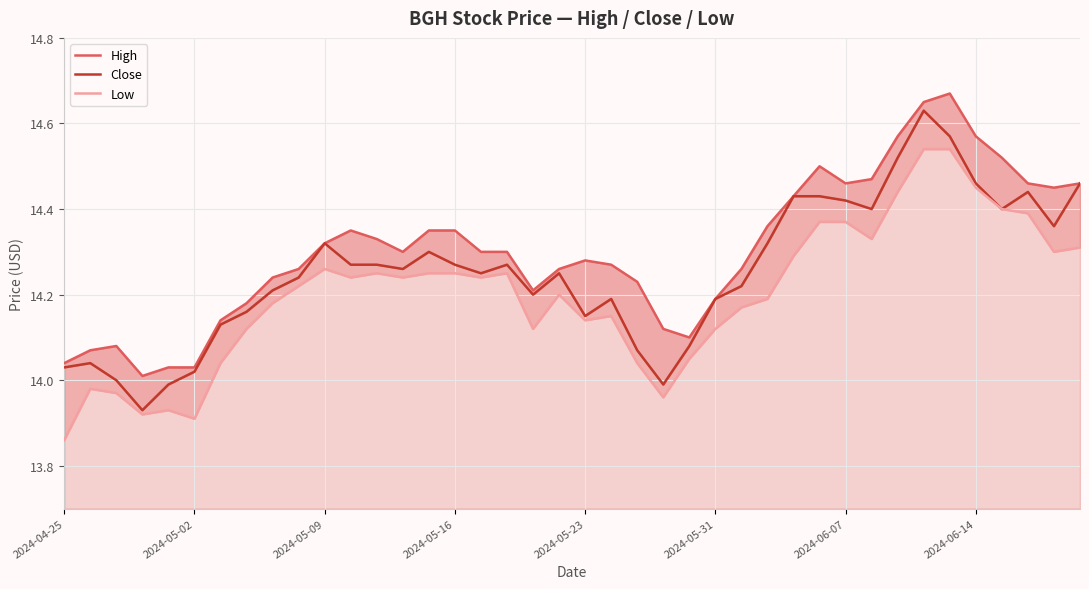

Between 9 and 36, which is larger?

36